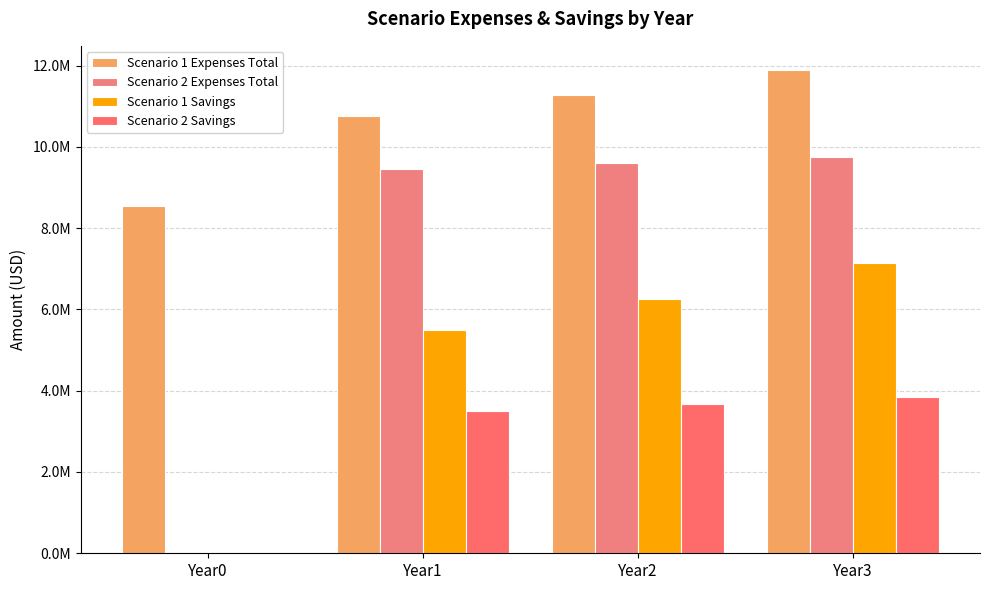

Which series has the largest range (max minus min)?

Scenario 2 Expenses Total